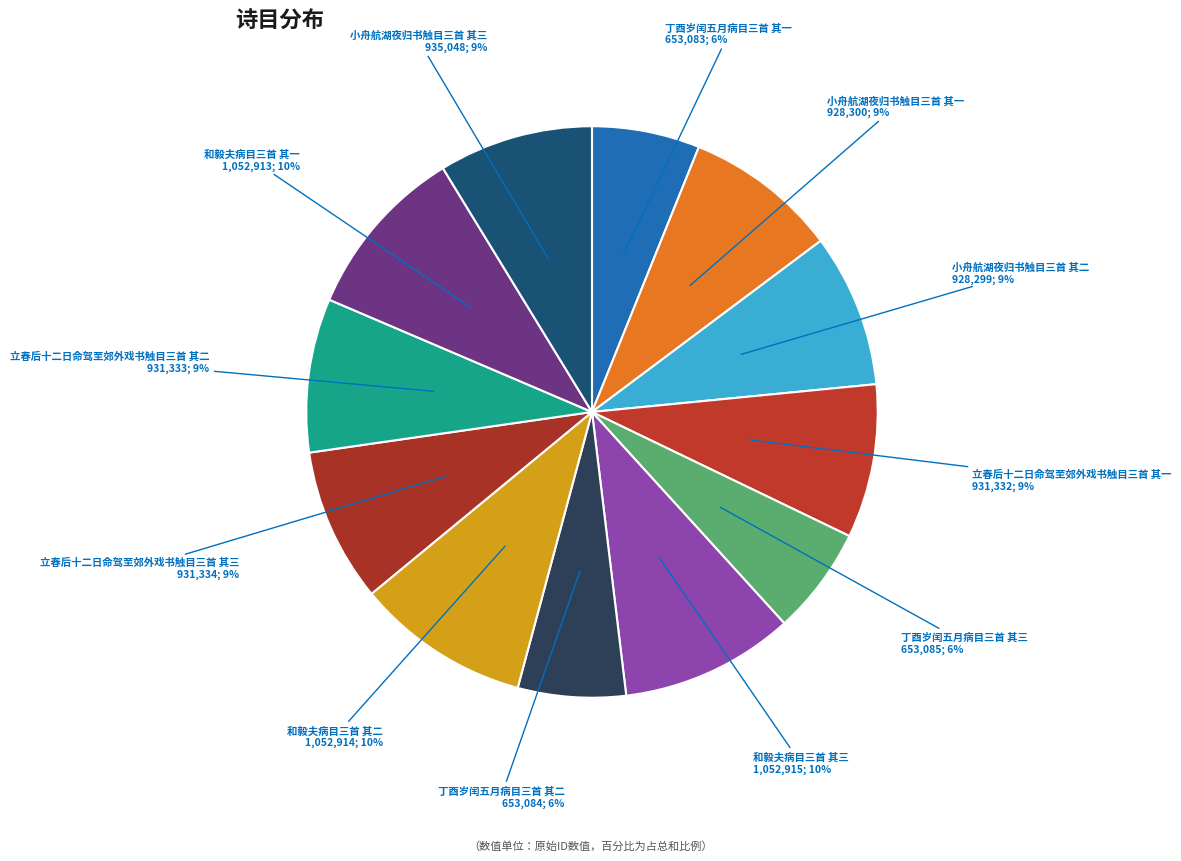

Approximately how many times larger is the value at 立春后十二日命驾至郊外戏书触目三首 其二 compared to 和毅夫病目三首 其一?

0.9